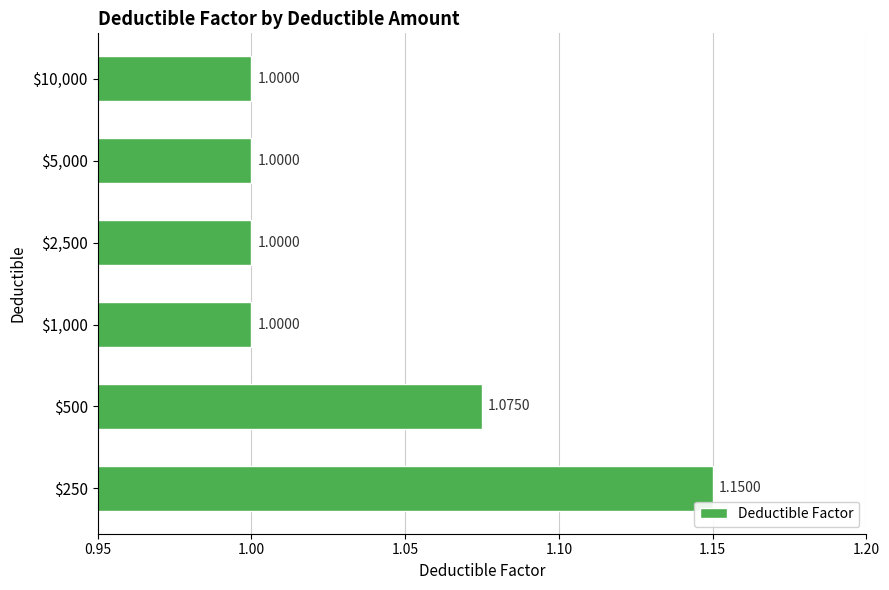

How many bars are there in total?

6